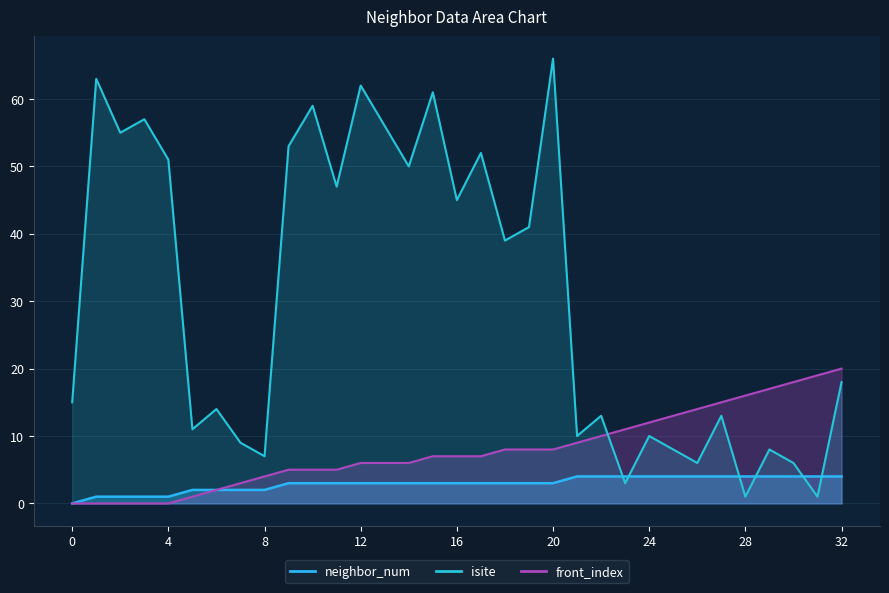

Does the chart display data point markers on the line(s)?

No